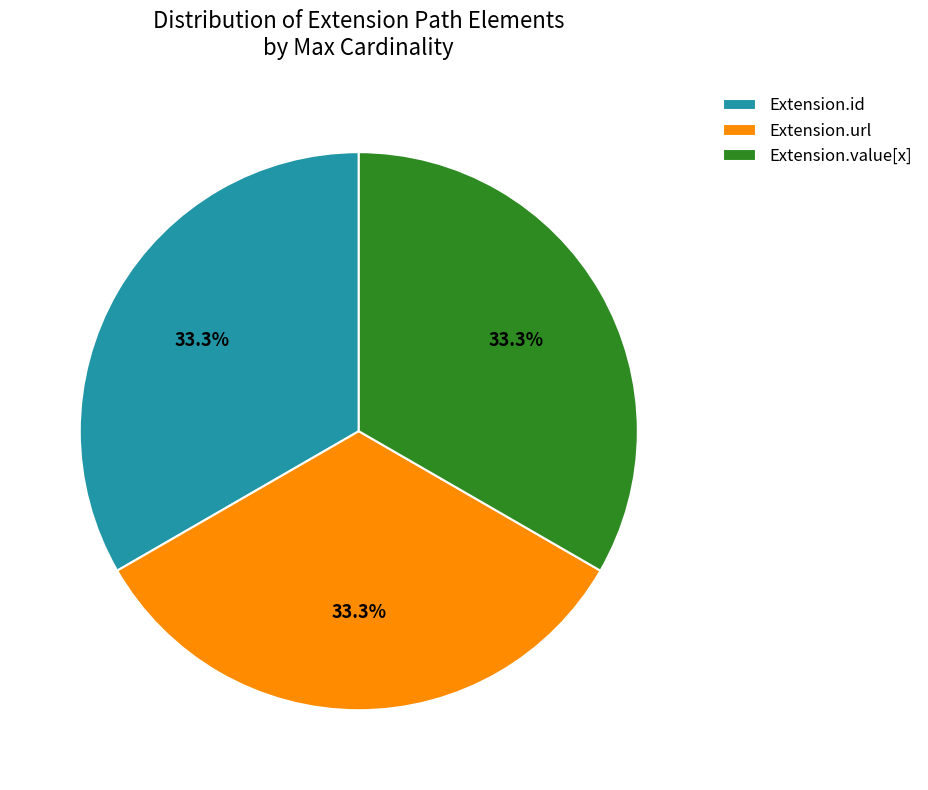

Does Extension.id account for over 50% of the chart?

No